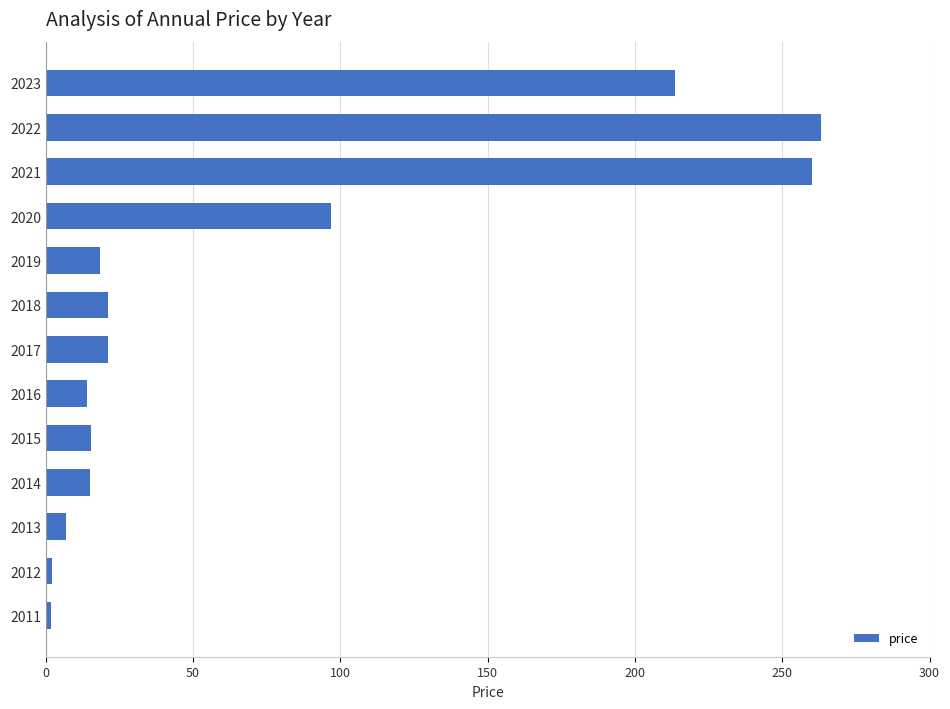

The chart shows a value of 120.6 at 2022. True or false?

False